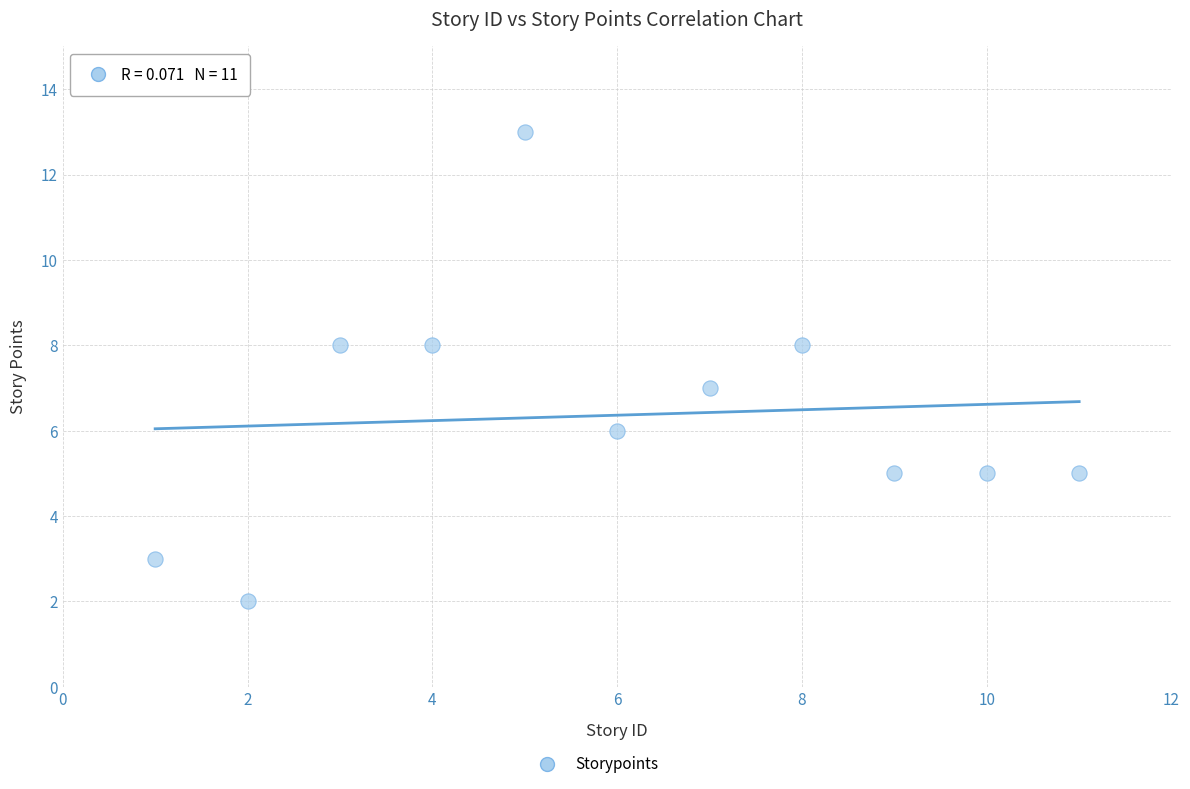

What is the range of X values (max minus min)?

10